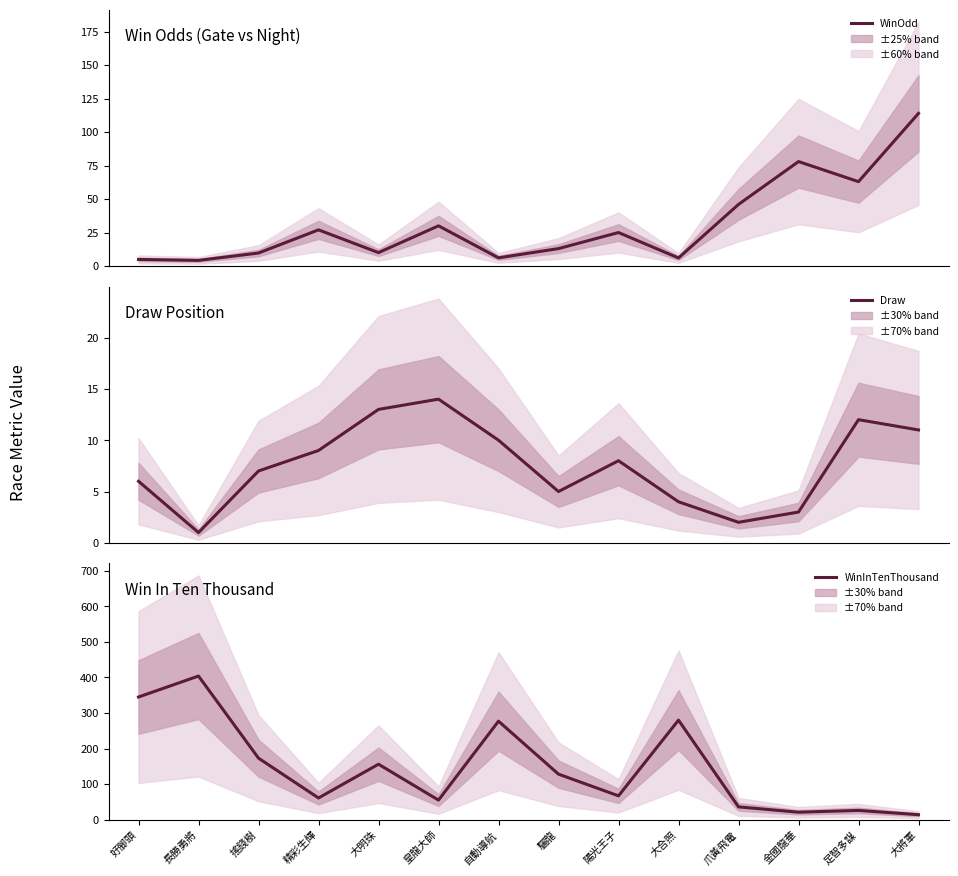

True or false: WinOdd has a value of 4.0 at 大合照.

False